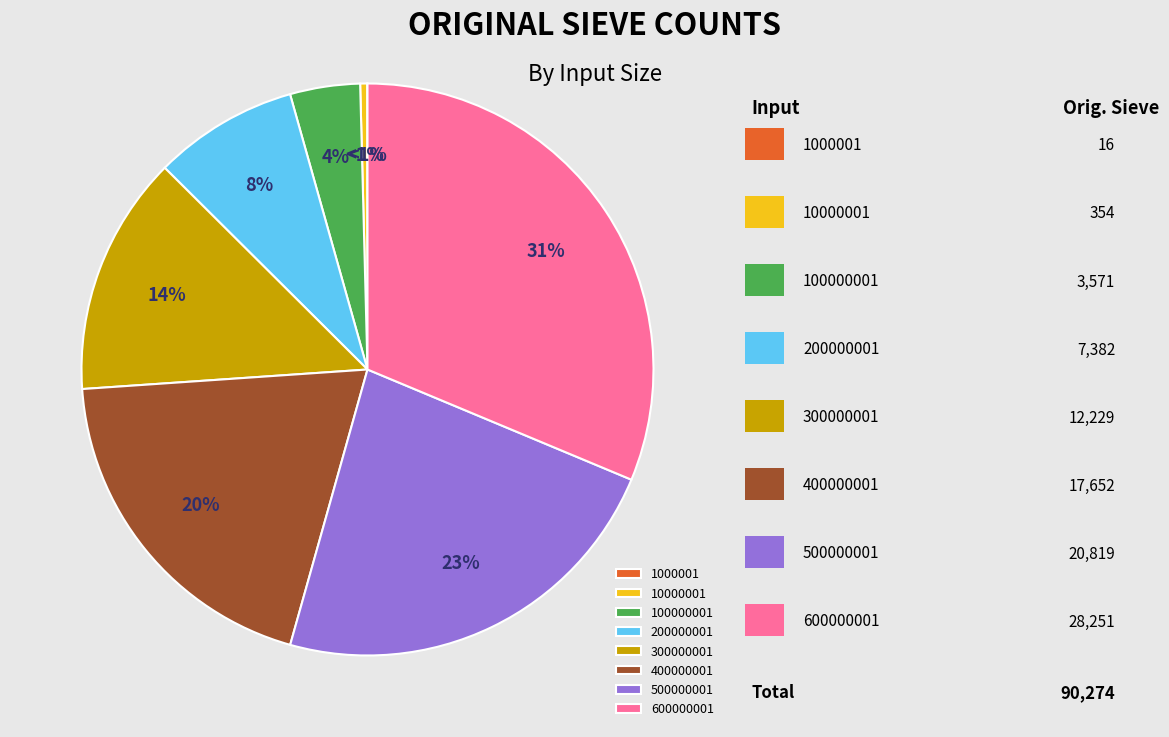

Is it true that 200000001 is 8% of the pie?

True